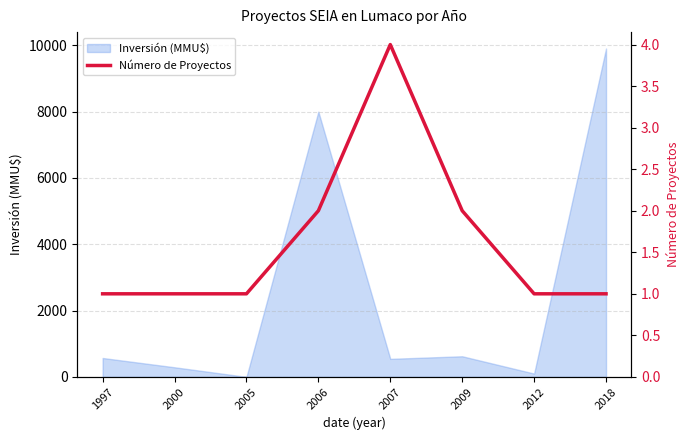

Where is the first local maximum?

2007